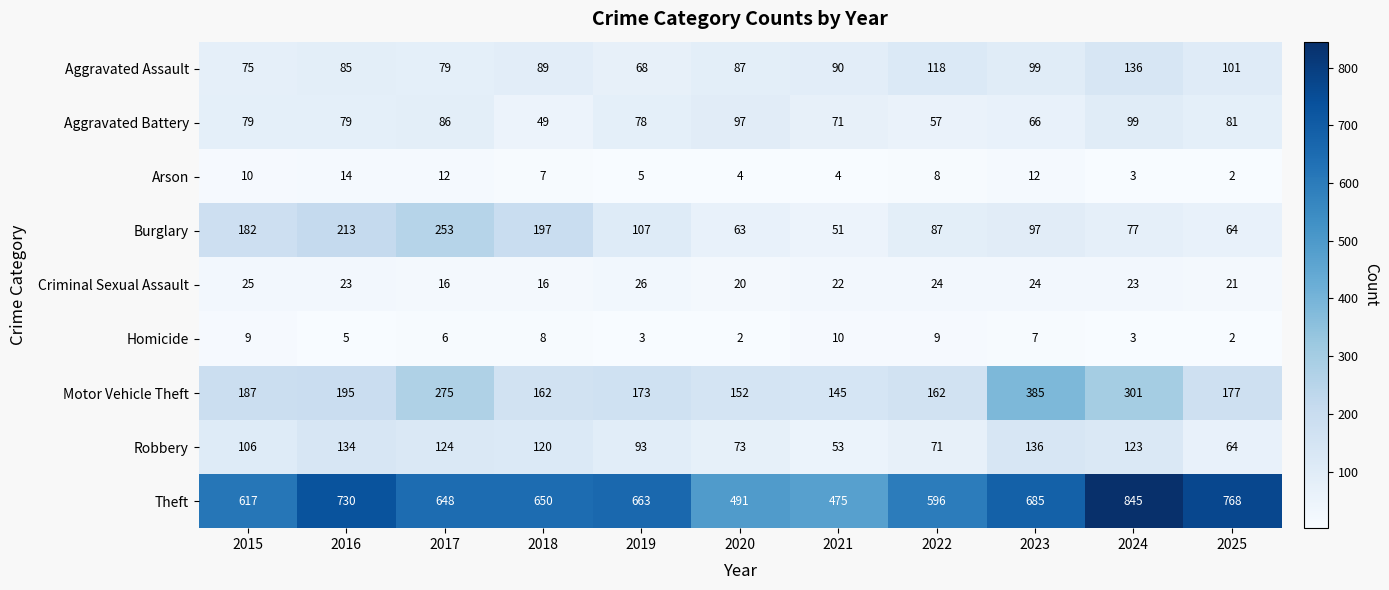

How many series are shown in this chart?

9